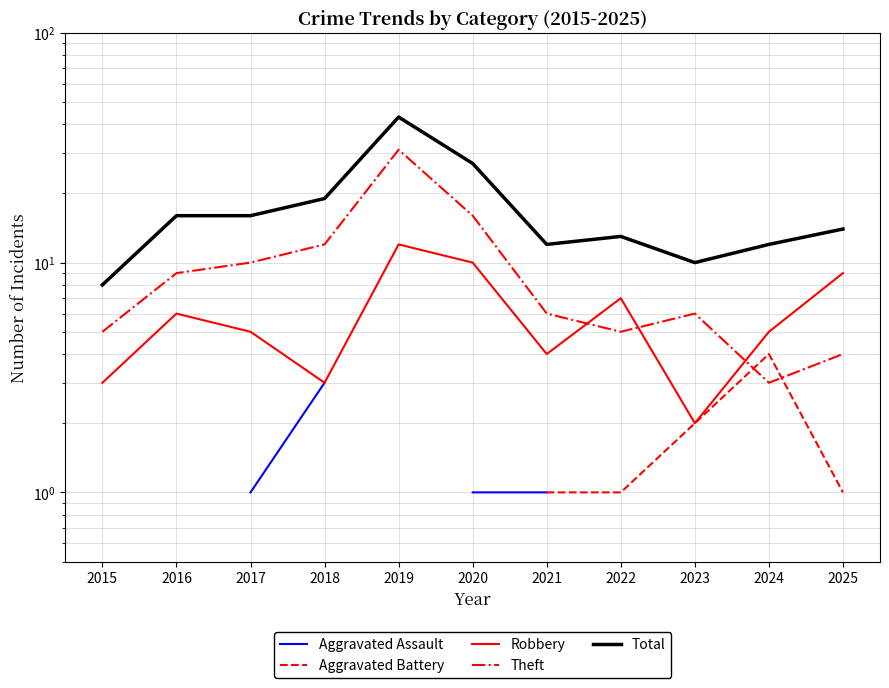

Where is Theft nearest to the value 17?

2020